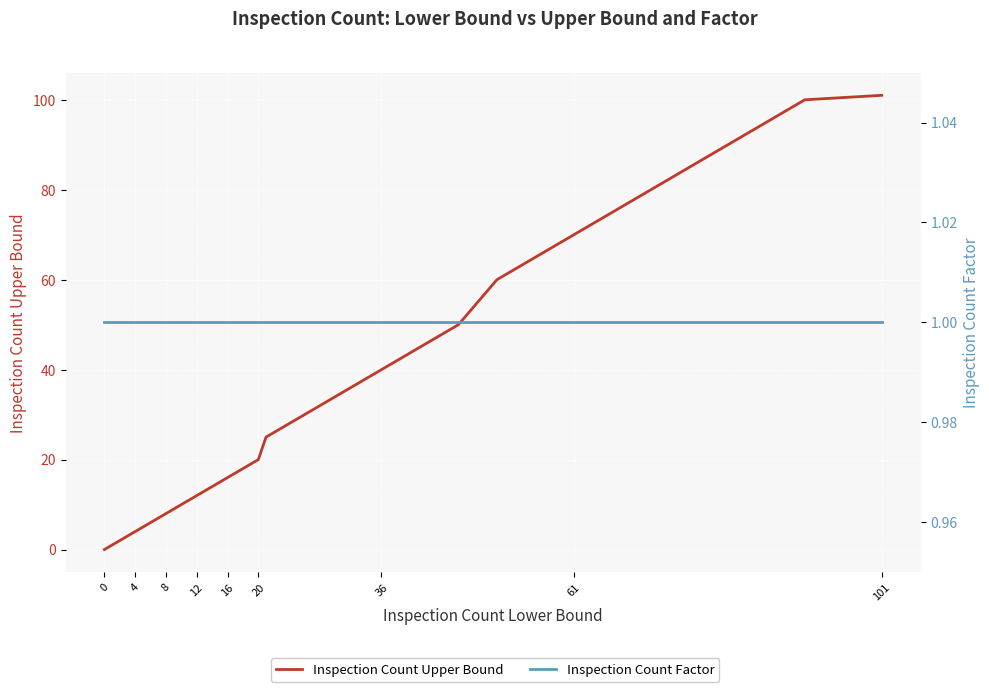

What is the total value across all series at 18?

19